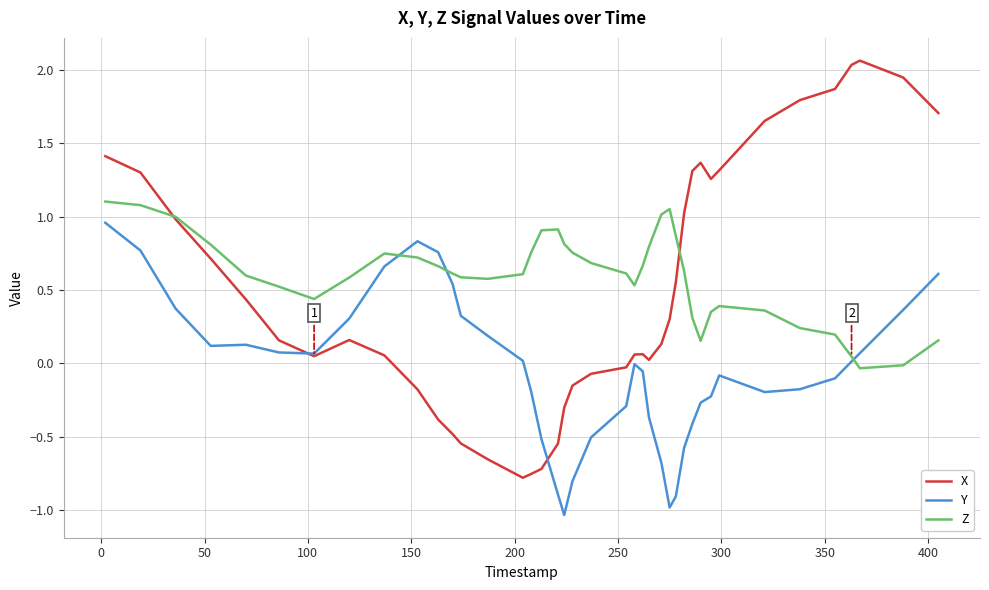

How many categories are shown in the chart?

40